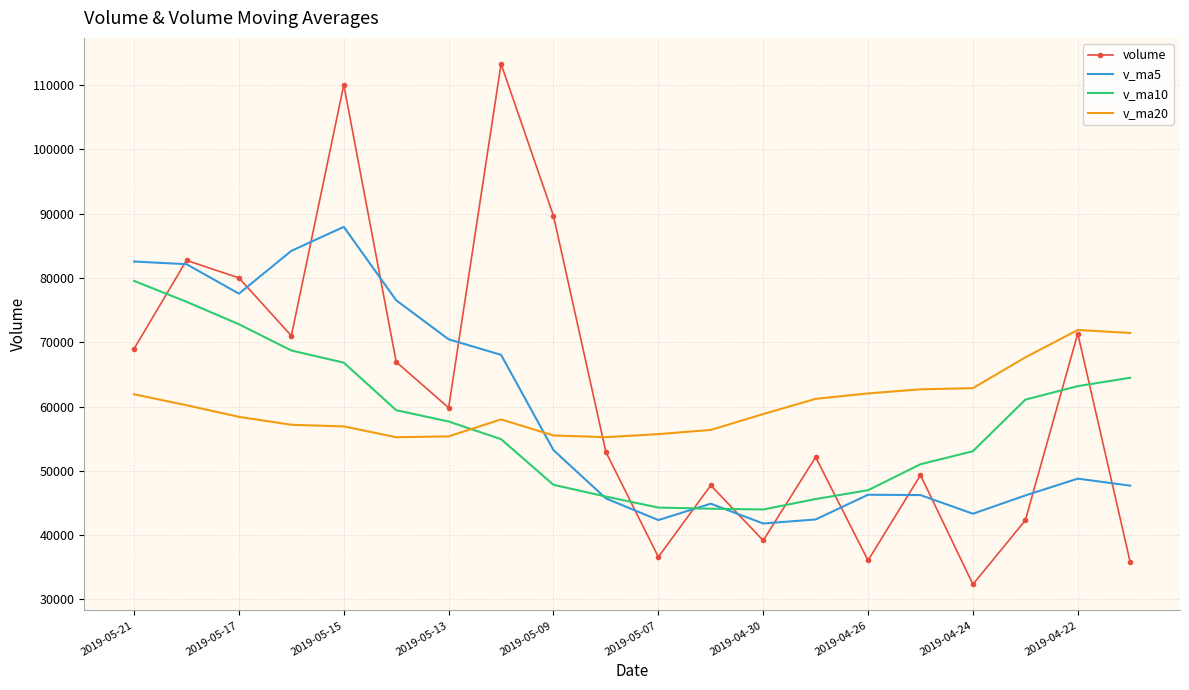

What are all the series names shown in the legend?

volume, v_ma5, v_ma10, v_ma20